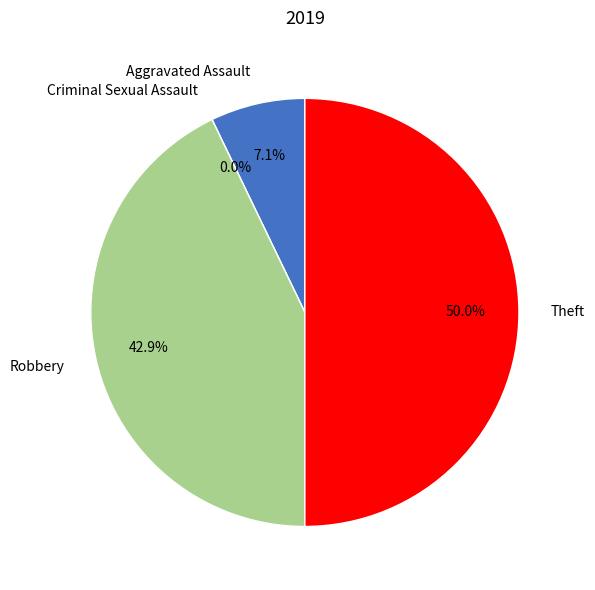

How many slices are in this pie chart?

4